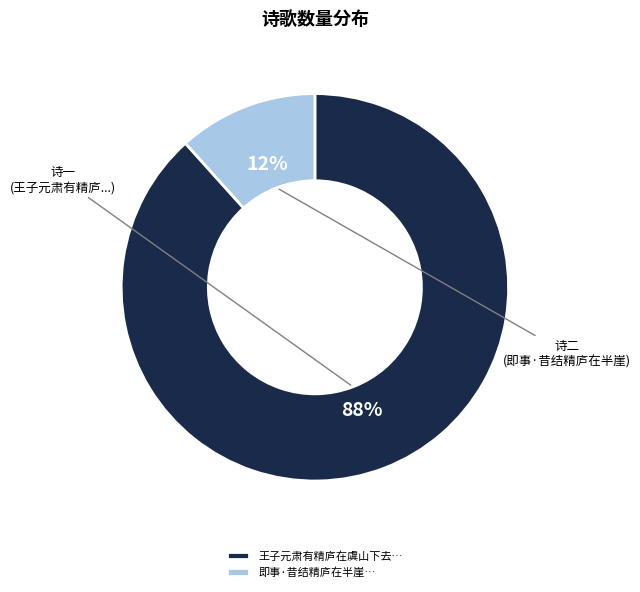

What percentage is the 王子元肃有精庐在虞山下去… slice, to the nearest percent?

88%